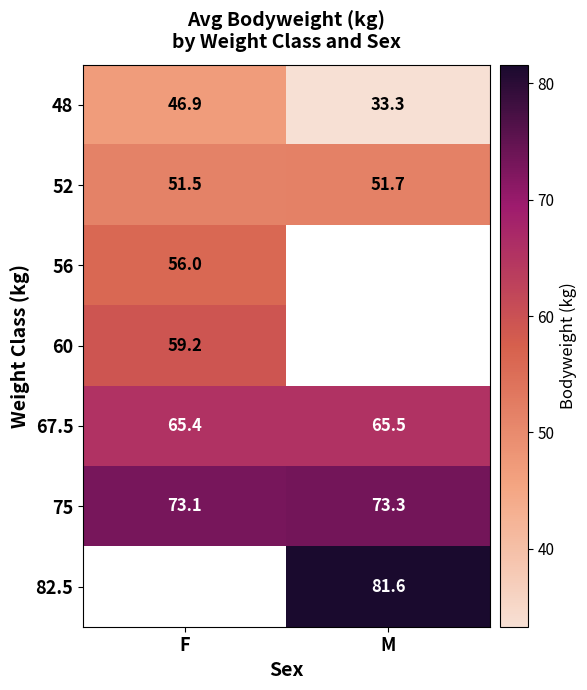

What is the difference between the maximum and minimum values in the 67.5 series?

0.1